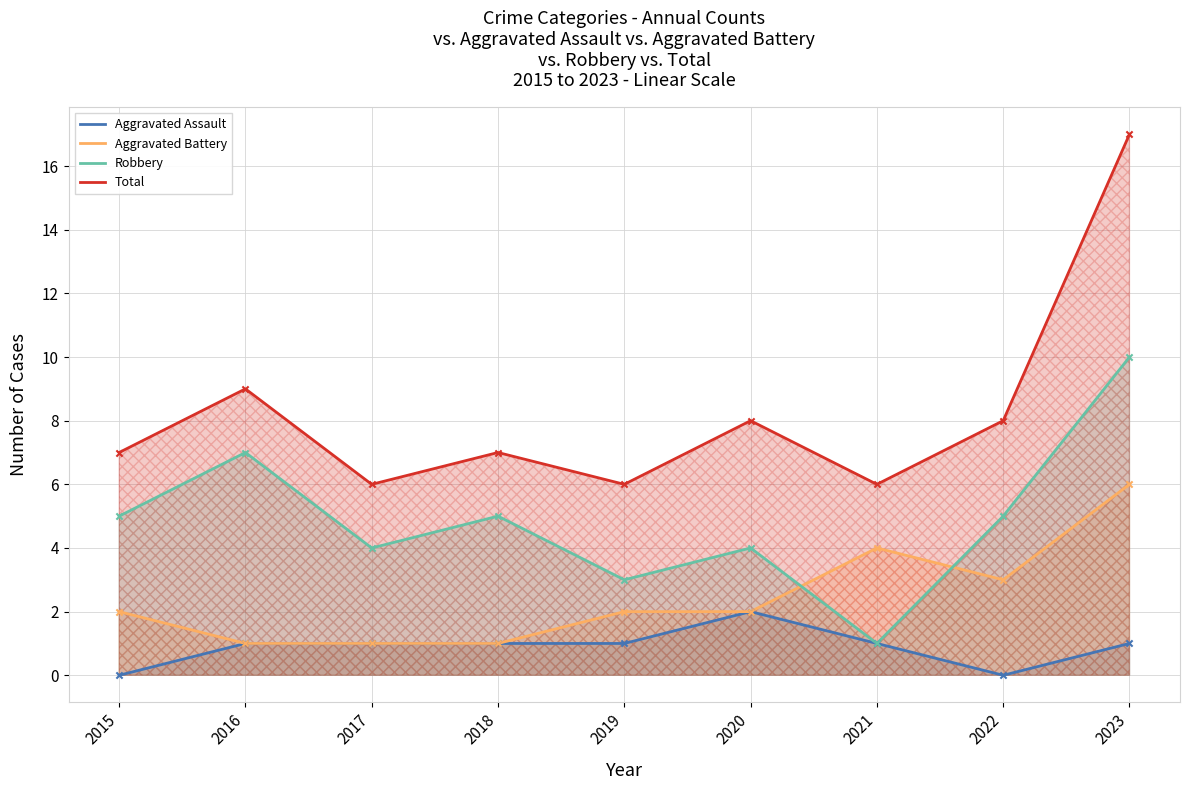

Which series reaches the maximum Y coordinate?

Total